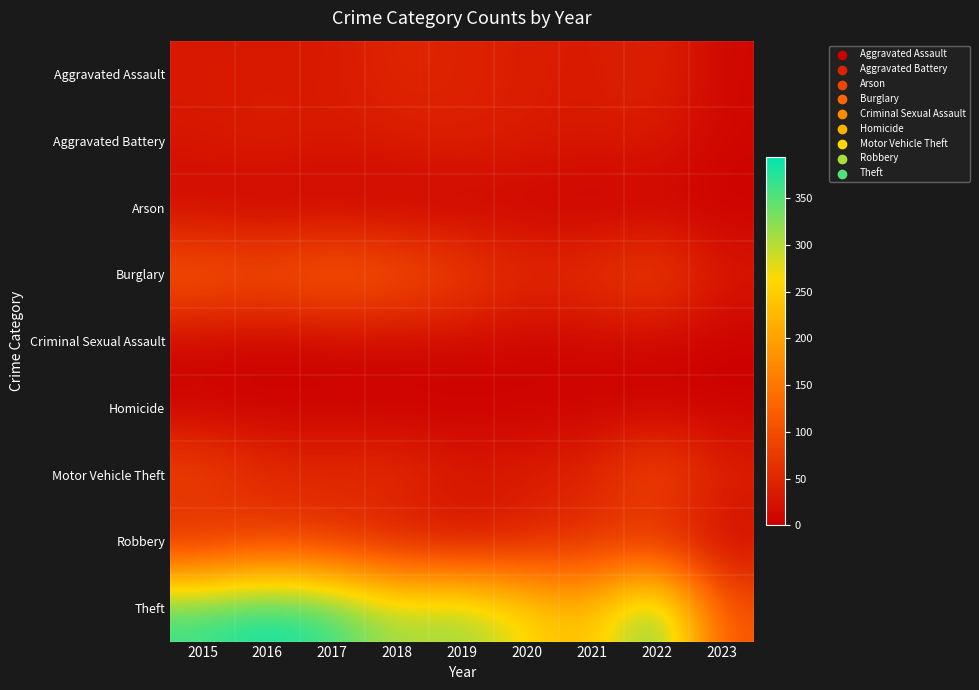

What is the total value across all series at 2016?

713